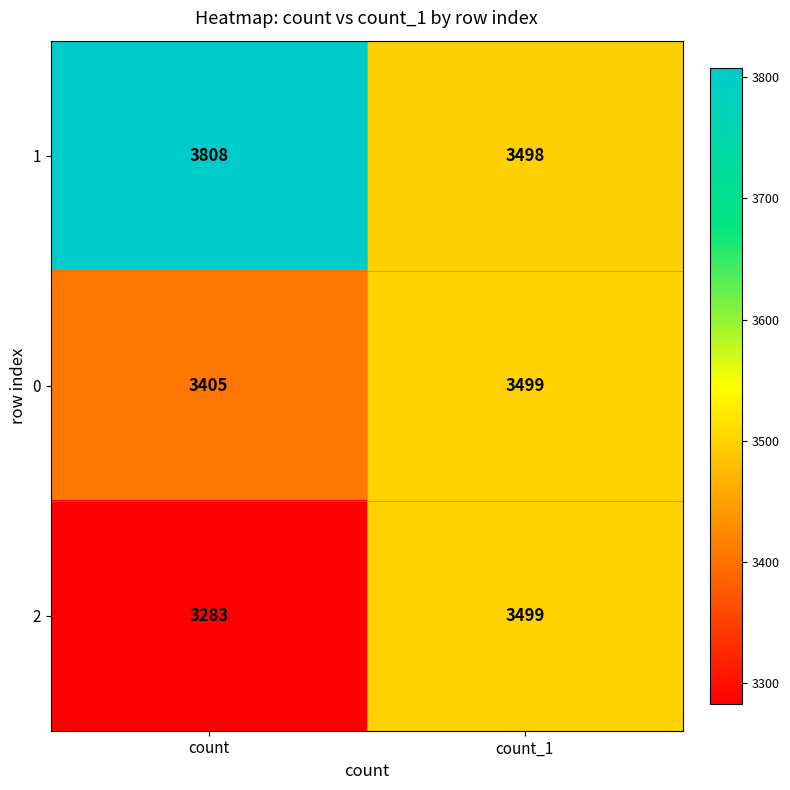

What is the total value across all series at count_1?

10496